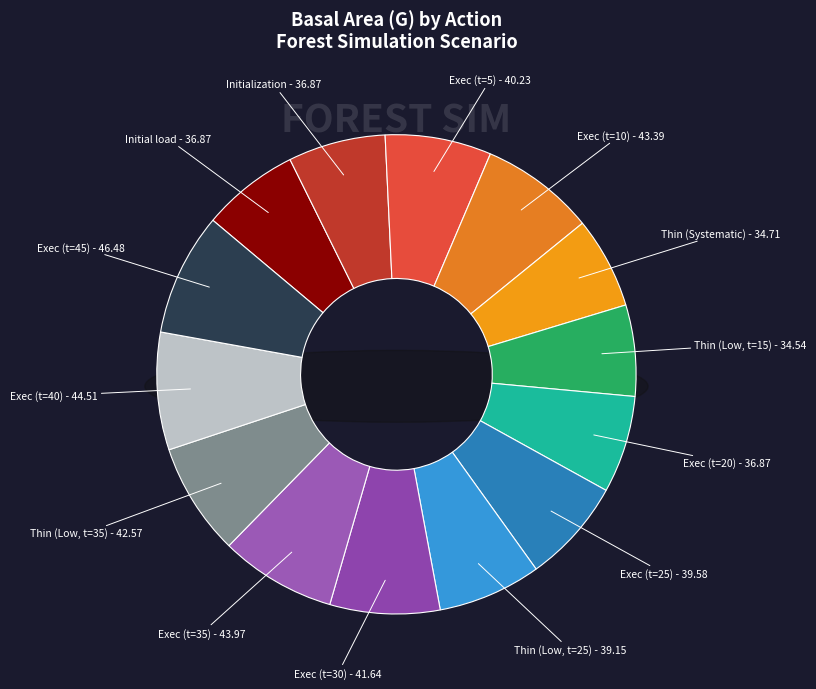

To the nearest percent, what is the difference between the largest and smallest slice percentages?

2%